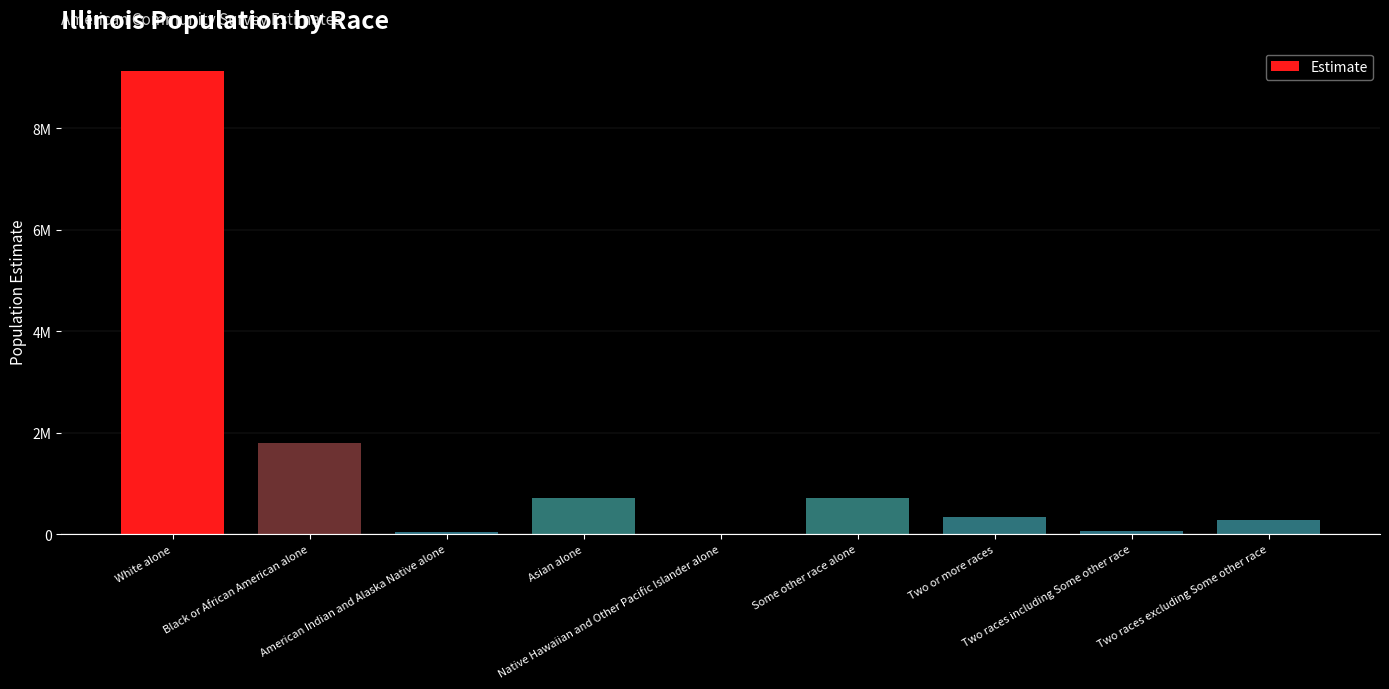

Are the bars horizontal?

No